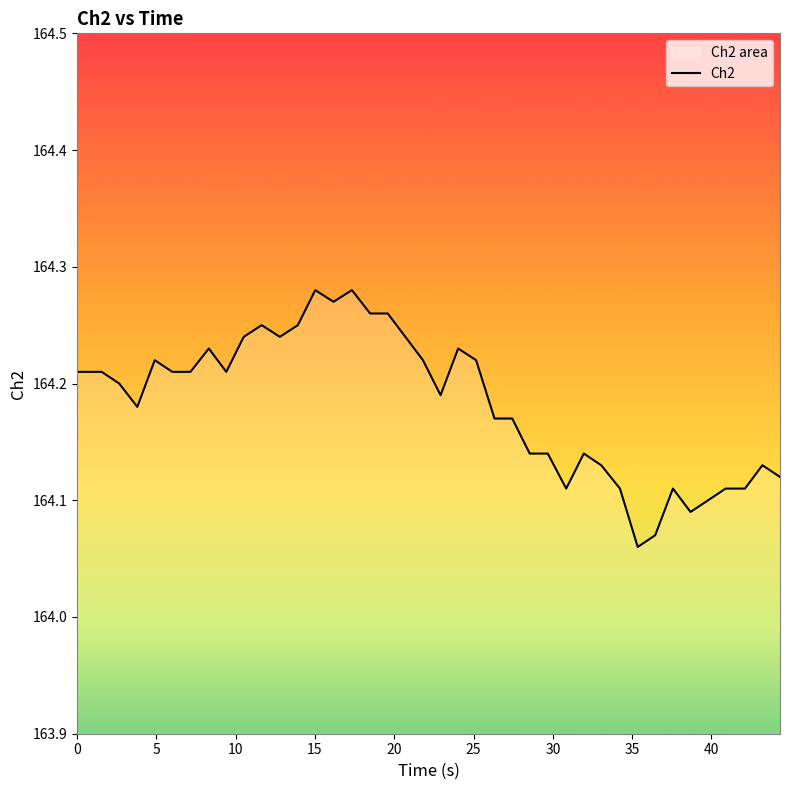

Does the chart display data point markers on the line(s)?

No